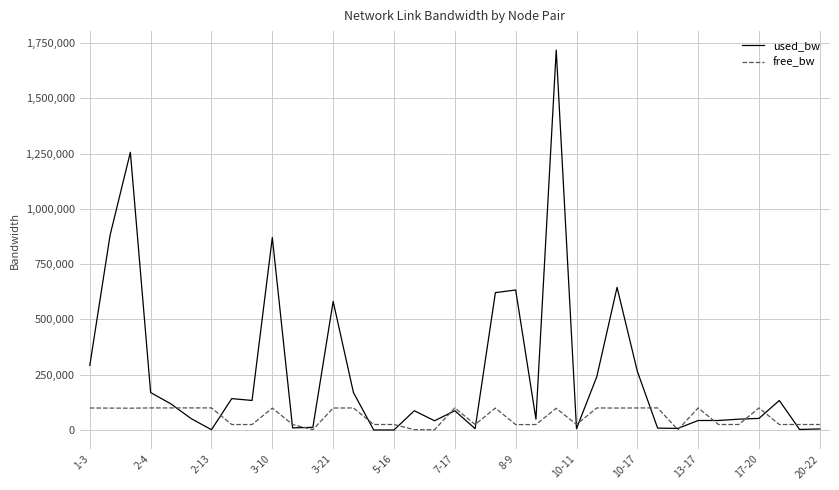

Which series has the largest total across all categories?

used_bw